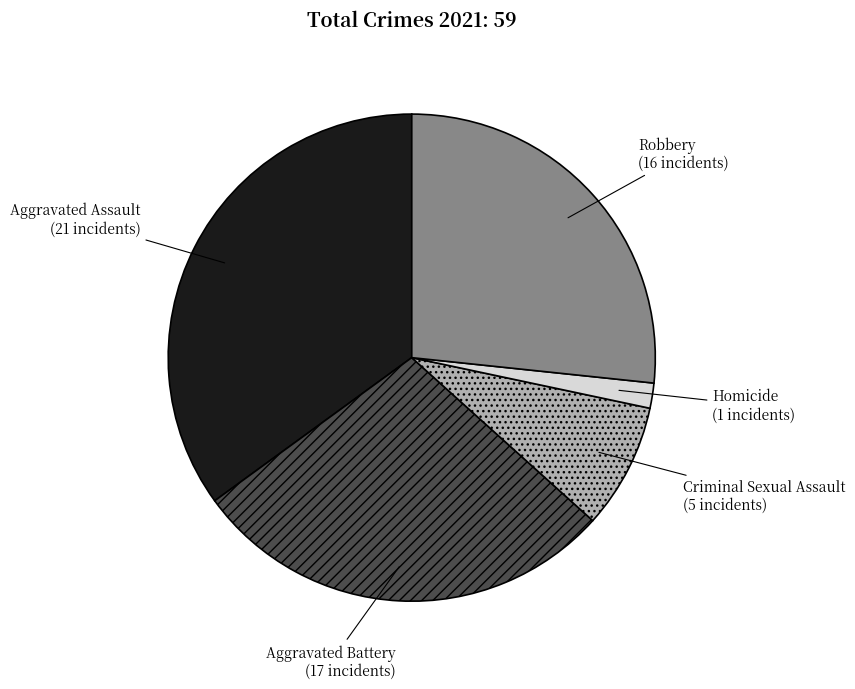

Which slice is the largest?

Aggravated Assault